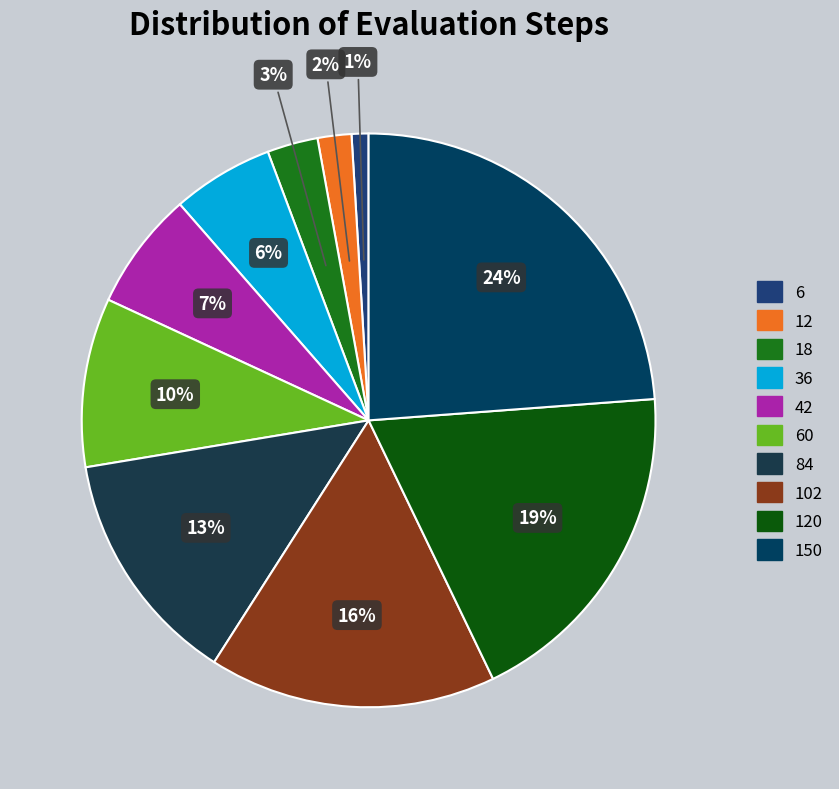

How many segments does this pie chart have?

10